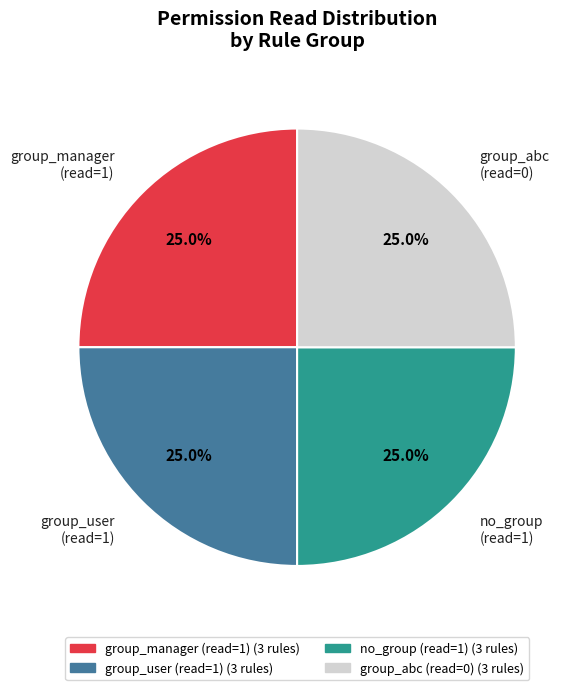

What portion of the pie excludes no_group (read=1)?

75.0%